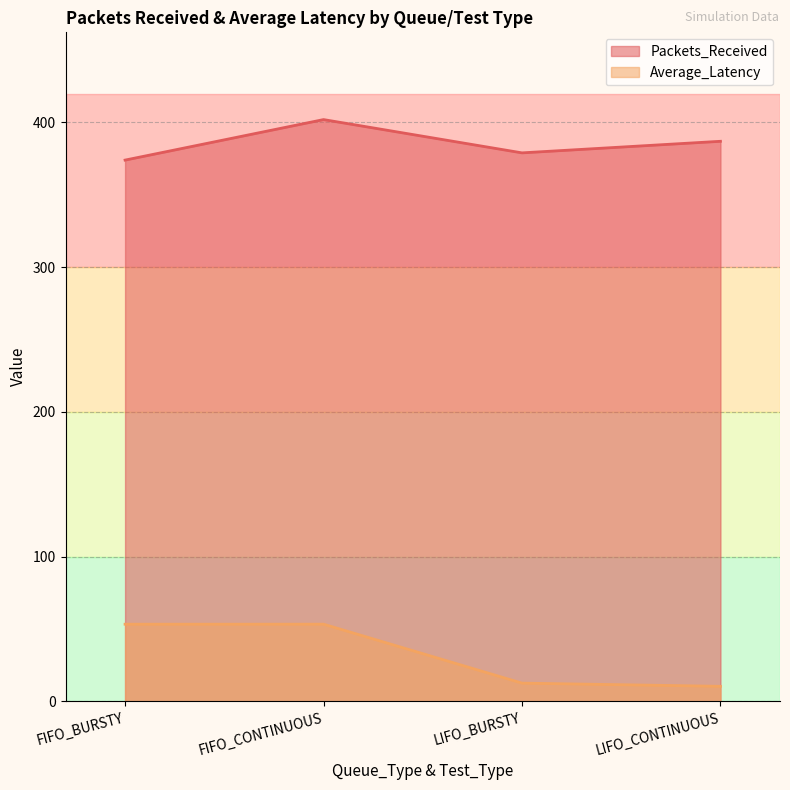

What is the total value across all series at LIFO_BURSTY?

391.5